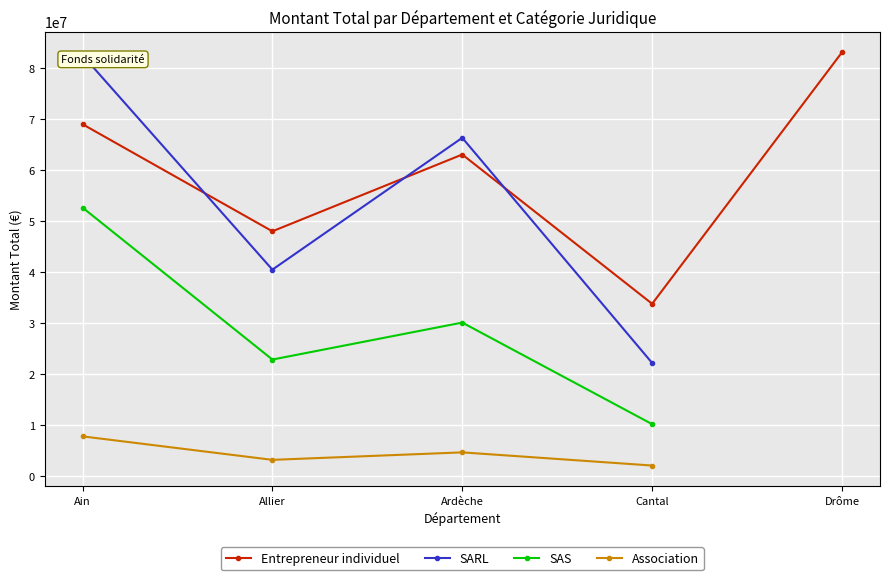

Rank the series at Cantal from highest to lowest value.

Entrepreneur individuel, SARL, SAS, Association